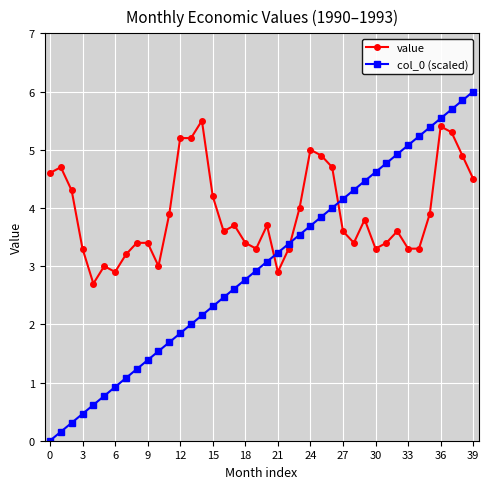

How many intersections are there between value and col_0 (scaled)?

3